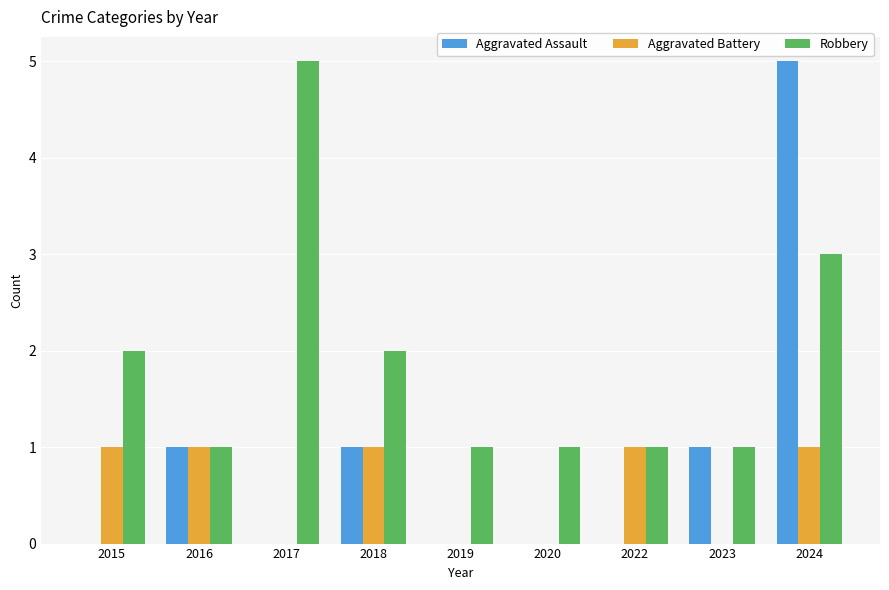

True or false: Aggravated Assault has a value of 2 at 2019.

False